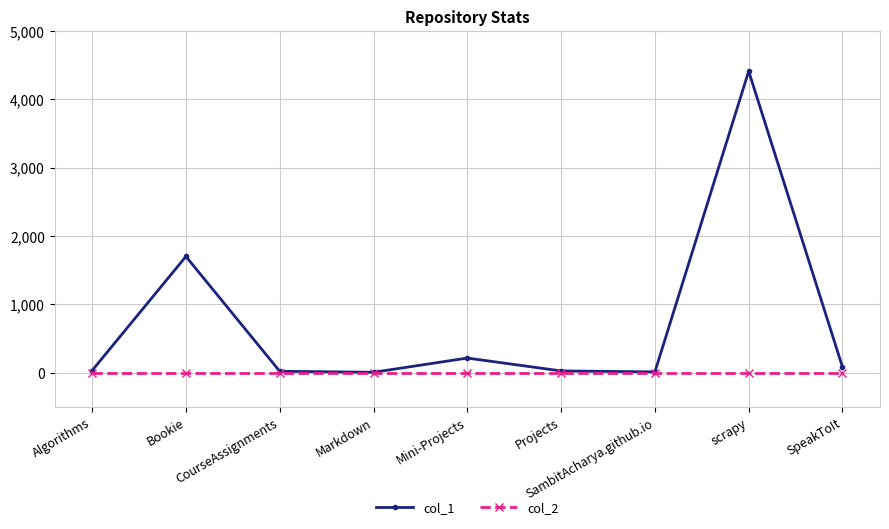

What position from the right is CourseAssignments?

7